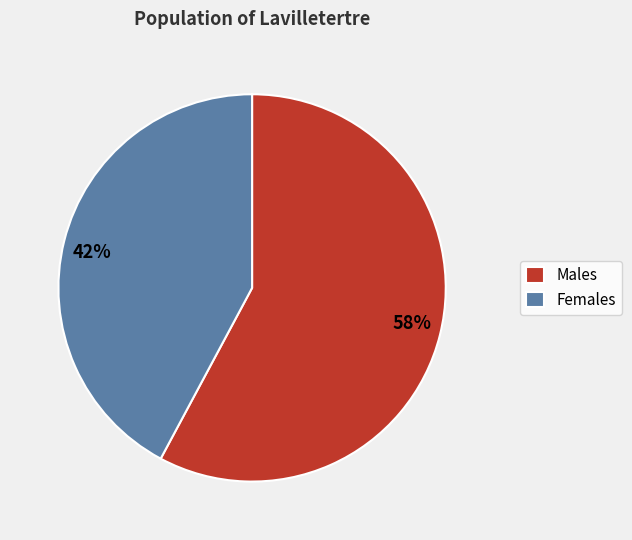

To the nearest percent, what is the difference between the largest and smallest slice percentages?

16%